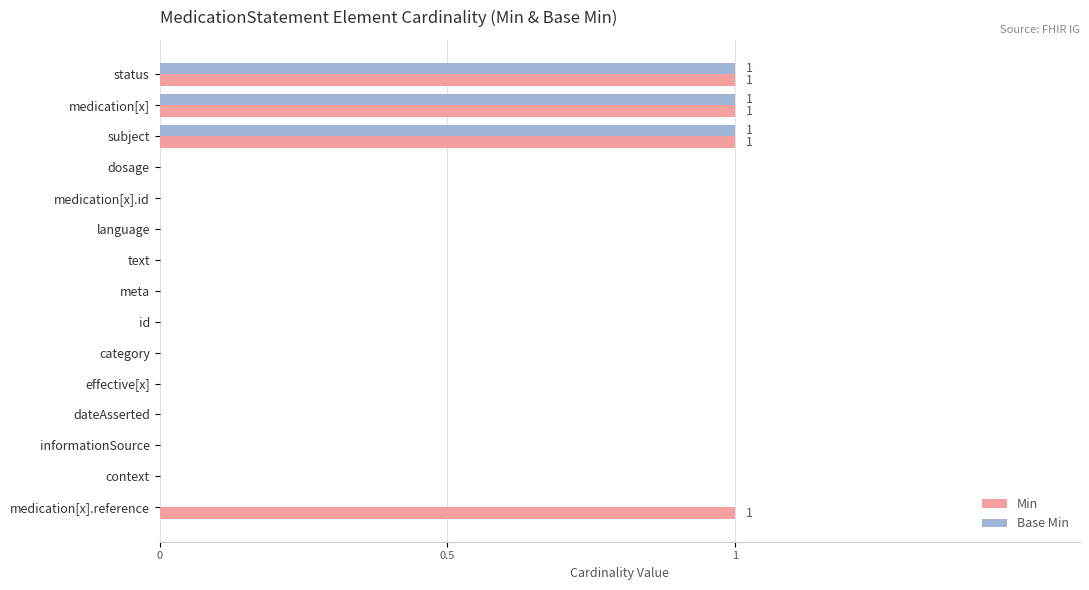

The value of Min at medication[x].id is 0. True or false?

True